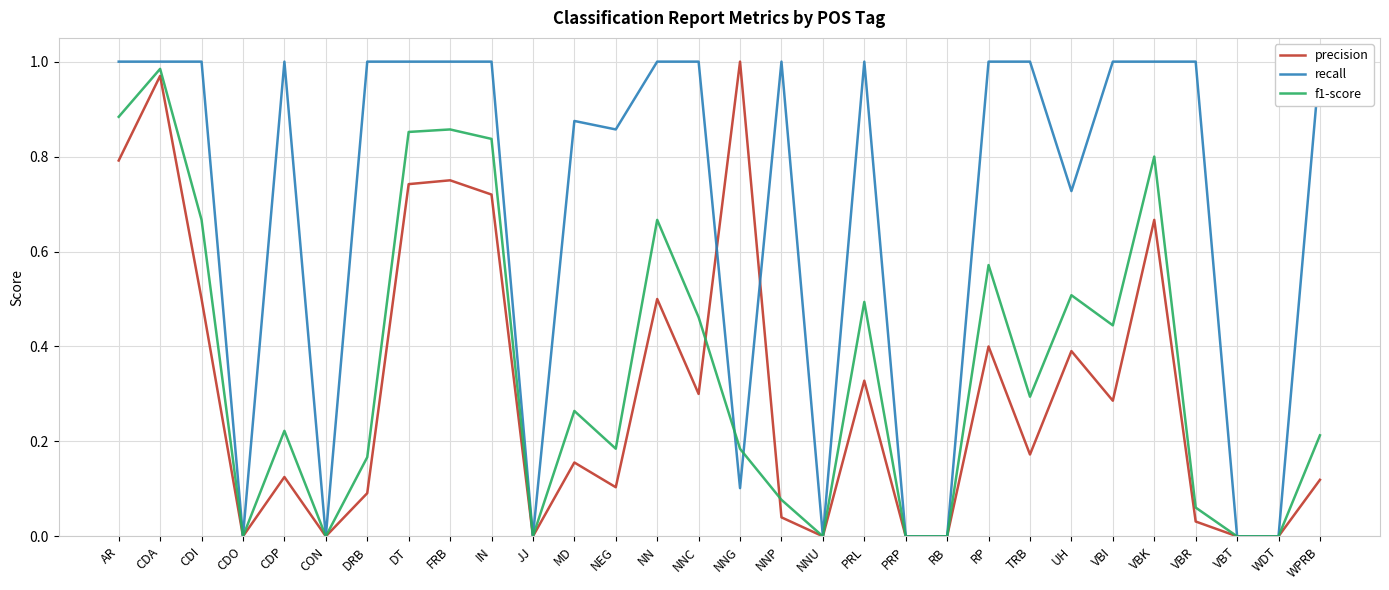

How many lines are shown in the chart?

3